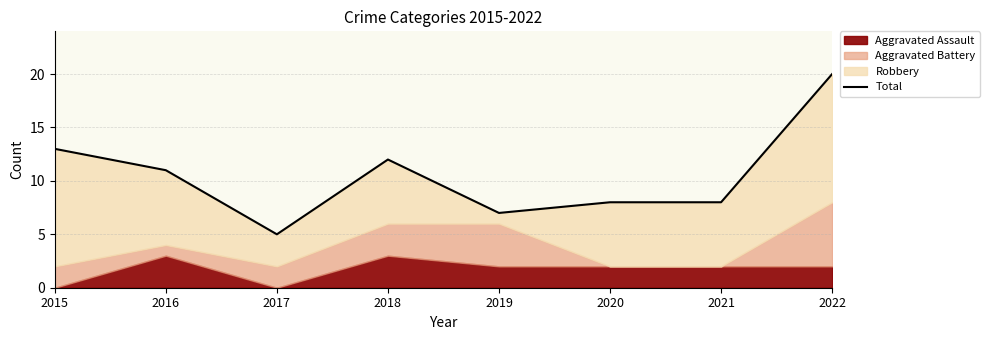

Reading left to right, transcribe all the data shown in this chart.

2015=13	2016=11	2017=5	2018=12	2019=7	2020=8	2021=8	2022=20